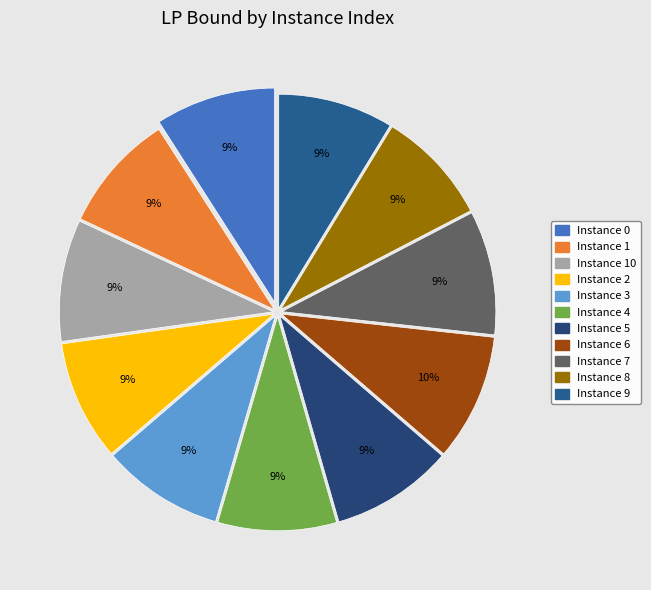

What is the smallest slice in the pie chart?

8